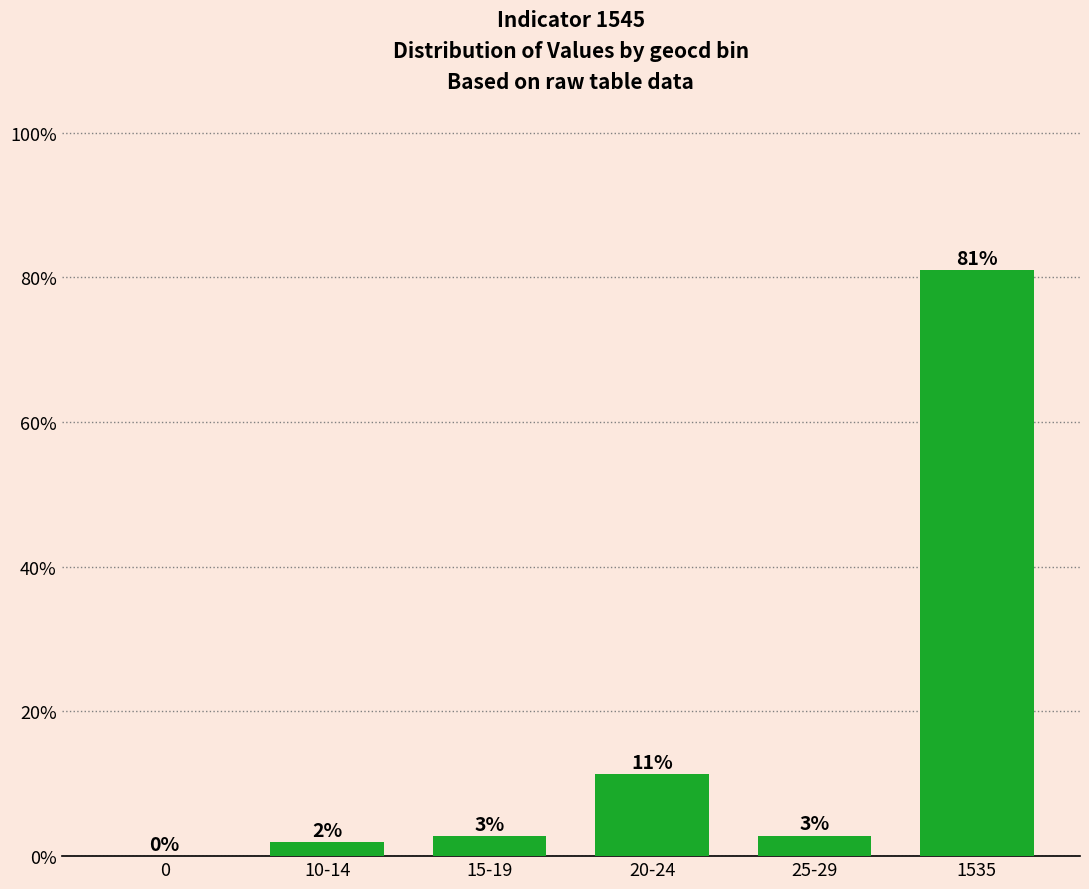

What is the sum of all values?

100.0